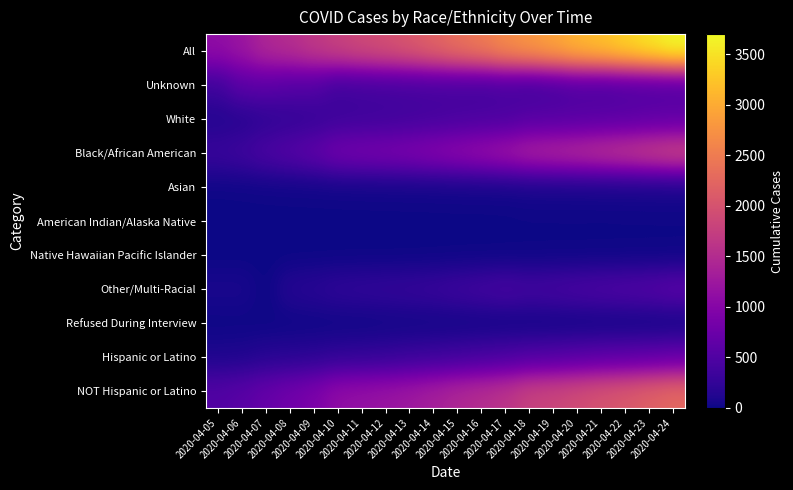

Reading right to left, transcribe all the data shown in this chart.

All: 2020-04-24=3699	2020-04-23=3528	2020-04-22=3361	2020-04-21=3206	2020-04-20=3098	2020-04-19=2927	2020-04-18=2793	2020-04-17=2666	2020-04-16=2476	2020-04-15=2350	2020-04-14=2197	2020-04-13=2058	2020-04-12=1955	2020-04-11=1875	2020-04-10=1778	2020-04-09=1660	2020-04-08=1523	2020-04-07=1440	2020-04-06=1211	2020-04-05=1097
Unknown: 2020-04-24=494	2020-04-23=490	2020-04-22=479	2020-04-21=443	2020-04-20=470	2020-04-19=406	2020-04-18=358	2020-04-17=413	2020-04-16=383	2020-04-15=404	2020-04-14=410	2020-04-13=400	2020-04-12=391	2020-04-11=379	2020-04-10=355	2020-04-09=516	2020-04-08=536	2020-04-07=604	2020-04-06=596	2020-04-05=349
White: 2020-04-24=653	2020-04-23=635	2020-04-22=603	2020-04-21=587	2020-04-20=565	2020-04-19=553	2020-04-18=548	2020-04-17=473	2020-04-16=461	2020-04-15=439	2020-04-14=411	2020-04-13=388	2020-04-12=365	2020-04-11=354	2020-04-10=339	2020-04-09=281	2020-04-08=253	2020-04-07=218	2020-04-06=154	2020-04-05=135
Black/African American: 2020-04-24=1846	2020-04-23=1762	2020-04-22=1670	2020-04-21=1595	2020-04-20=1517	2020-04-19=1458	2020-04-18=1403	2020-04-17=1271	2020-04-16=1171	2020-04-15=1089	2020-04-14=1009	2020-04-13=932	2020-04-12=884	2020-04-11=852	2020-04-10=812	2020-04-09=642	2020-04-08=542	2020-04-07=460	2020-04-06=353	2020-04-05=303
Asian: 2020-04-24=63	2020-04-23=60	2020-04-22=58	2020-04-21=57	2020-04-20=54	2020-04-19=52	2020-04-18=51	2020-04-17=38	2020-04-16=36	2020-04-15=35	2020-04-14=31	2020-04-13=30	2020-04-12=29	2020-04-11=26	2020-04-10=24	2020-04-09=21	2020-04-08=20	2020-04-07=18	2020-04-06=14	2020-04-05=12
American Indian/Alaska Native: 2020-04-24=12	2020-04-23=12	2020-04-22=12	2020-04-21=11	2020-04-20=12	2020-04-19=12	2020-04-18=12	2020-04-17=8	2020-04-16=7	2020-04-15=7	2020-04-14=7	2020-04-13=6	2020-04-12=6	2020-04-11=6	2020-04-10=6	2020-04-09=6	2020-04-08=6	2020-04-07=5	2020-04-06=4	2020-04-05=1
Native Hawaiian Pacific Islander: 2020-04-24=7	2020-04-23=7	2020-04-22=7	2020-04-21=7	2020-04-20=6	2020-04-19=6	2020-04-18=6	2020-04-17=5	2020-04-16=4	2020-04-15=4	2020-04-14=2	2020-04-13=1	2020-04-12=1	2020-04-11=1	2020-04-10=1	2020-04-09=1	2020-04-08=1	2020-04-07=1	2020-04-06=0	2020-04-05=0
Other/Multi-Racial: 2020-04-24=599	2020-04-23=538	2020-04-22=508	2020-04-21=481	2020-04-20=450	2020-04-19=415	2020-04-18=390	2020-04-17=431	2020-04-16=386	2020-04-15=345	2020-04-14=300	2020-04-13=275	2020-04-12=256	2020-04-11=242	2020-04-10=226	2020-04-09=179	2020-04-08=153	2020-04-07=1	2020-04-06=80	2020-04-05=78
Refused During Interview: 2020-04-24=25	2020-04-23=24	2020-04-22=24	2020-04-21=25	2020-04-20=24	2020-04-19=25	2020-04-18=25	2020-04-17=27	2020-04-16=28	2020-04-15=27	2020-04-14=27	2020-04-13=26	2020-04-12=23	2020-04-11=15	2020-04-10=15	2020-04-09=14	2020-04-08=12	2020-04-07=11	2020-04-06=10	2020-04-05=9
Hispanic or Latino: 2020-04-24=678	2020-04-23=636	2020-04-22=610	2020-04-21=589	2020-04-20=555	2020-04-19=516	2020-04-18=494	2020-04-17=439	2020-04-16=403	2020-04-15=361	2020-04-14=324	2020-04-13=299	2020-04-12=263	2020-04-11=241	2020-04-10=227	2020-04-09=188	2020-04-08=169	2020-04-07=154	2020-04-06=107	2020-04-05=98
NOT Hispanic or Latino: 2020-04-24=2263	2020-04-23=2173	2020-04-22=2074	2020-04-21=2002	2020-04-20=1914	2020-04-19=1832	2020-04-18=1783	2020-04-17=1613	2020-04-16=1522	2020-04-15=1445	2020-04-14=1340	2020-04-13=1252	2020-04-12=1191	2020-04-11=1146	2020-04-10=1104	2020-04-09=903	2020-04-08=799	2020-04-07=696	2020-04-06=580	2020-04-05=517